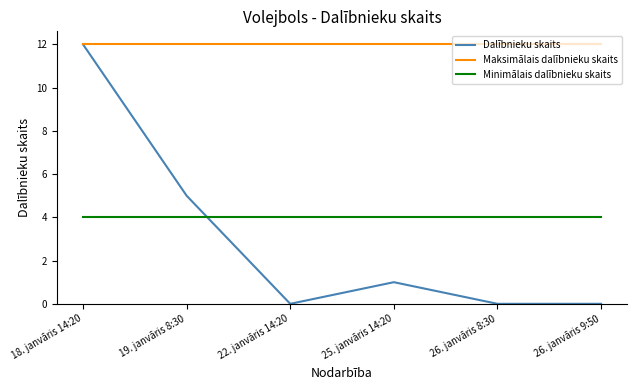

The Dalībnieku skaits series shows 0 at 22. janvāris 14:20. True or false?

True